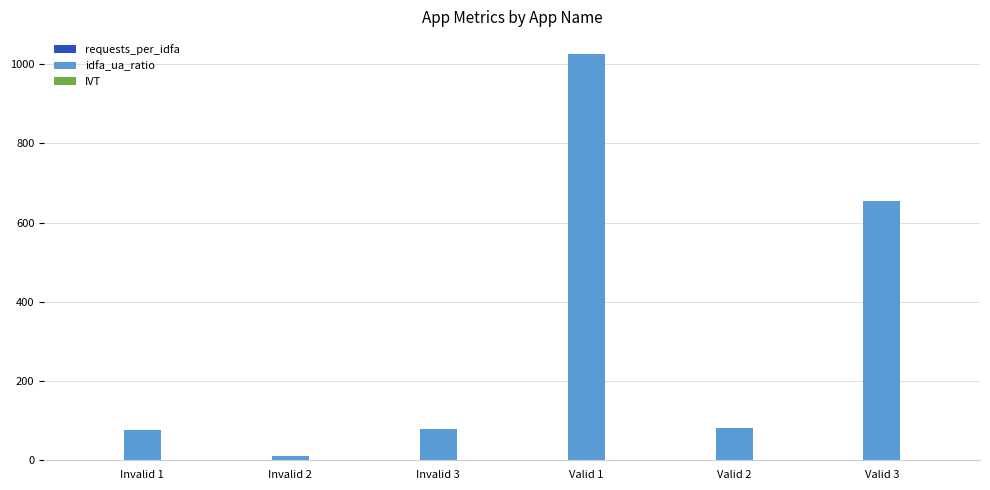

Where is idfa_ua_ratio nearest to the value 518?

Valid 3